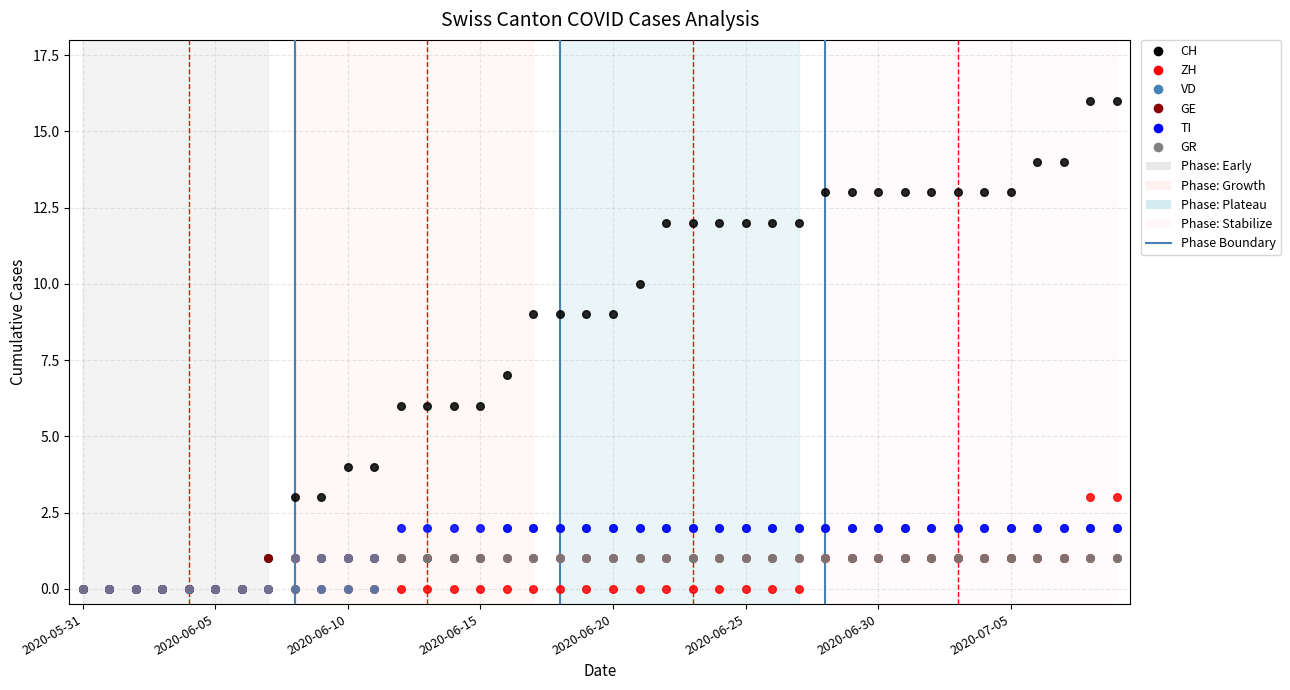

What are all the series names shown in the legend?

CH, ZH, VD, GE, TI, GR